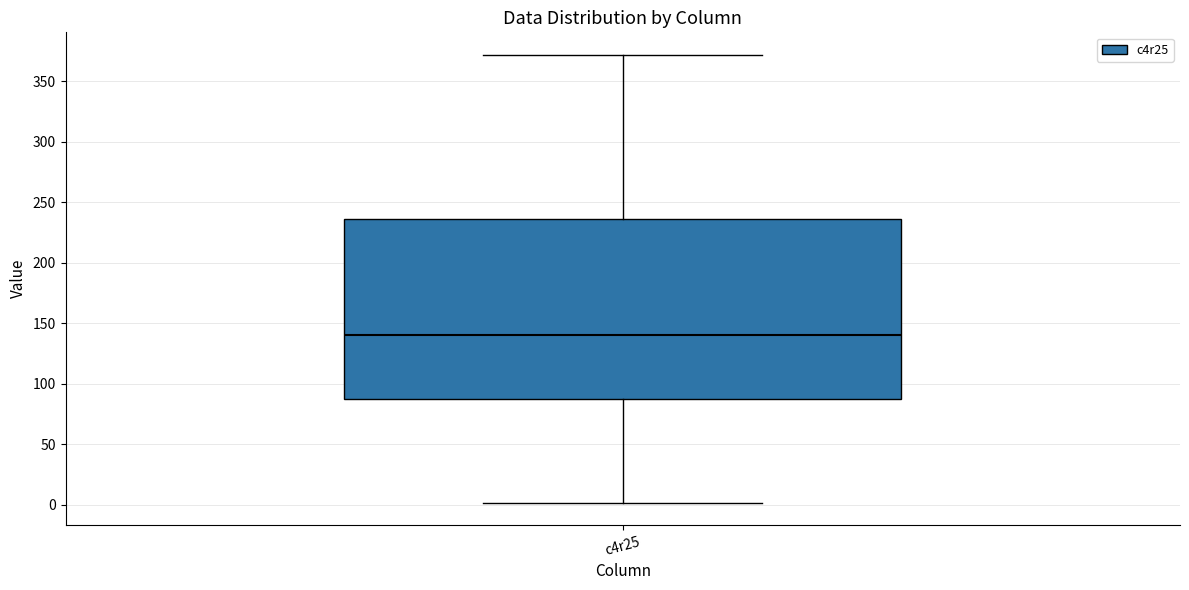

Where does the lower whisker of the box for c4r25 end on the y-axis? The values are not printed on the chart, so give them approximately, as read against the axis.

0